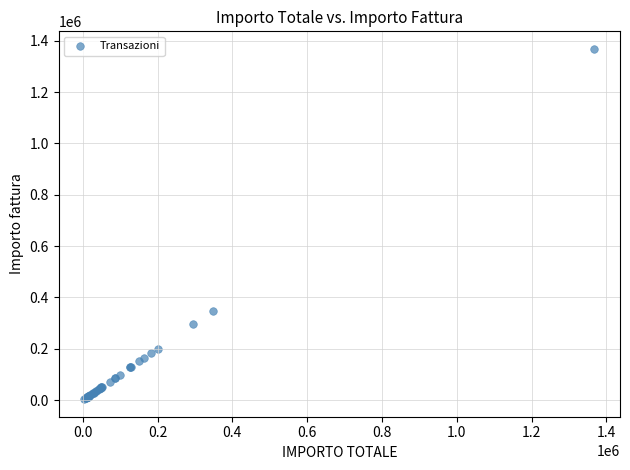

What Y value in the scatter plot is closest to 685975?

348980